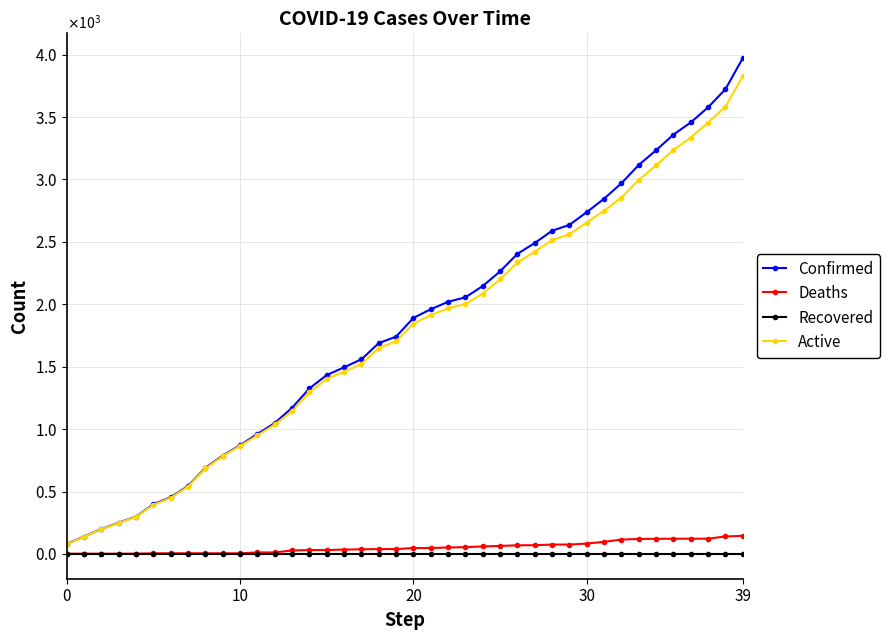

True or false: Confirmed and Recovered intersect in this chart.

False